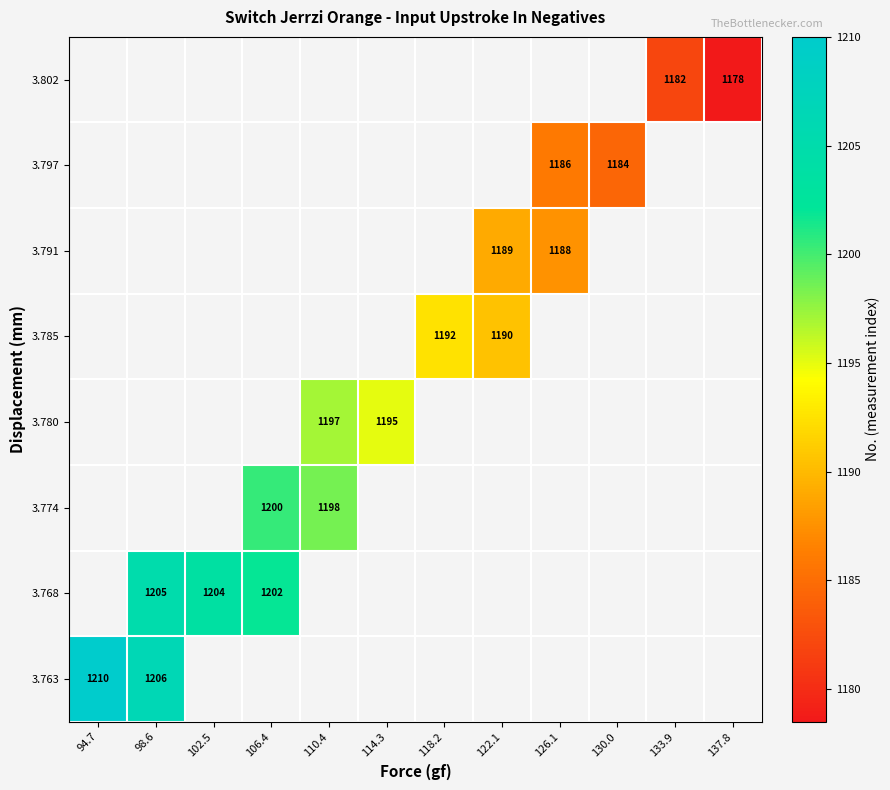

True or false: 3.763 has a value of 265 at 98.6.

False